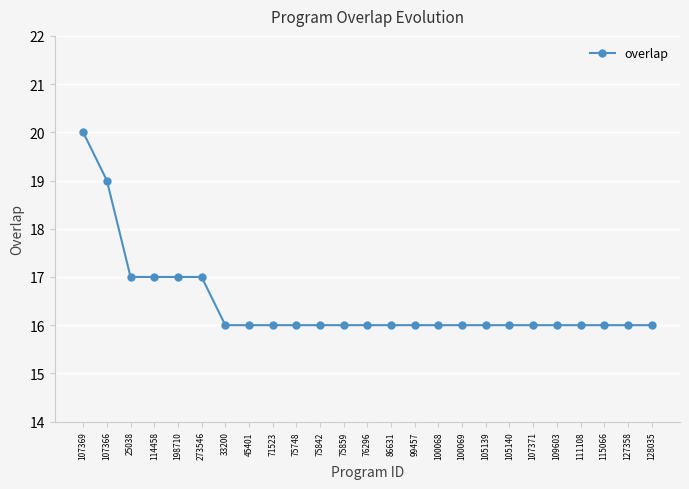

Is it true that the value at 107369 is 20?

True